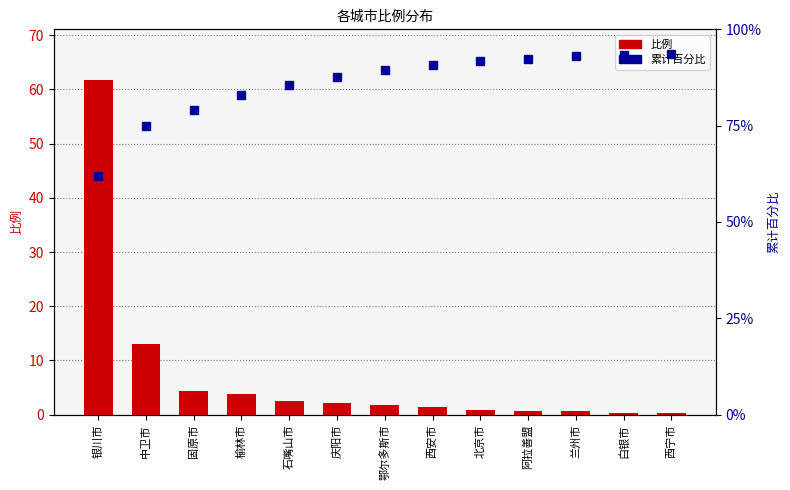

Count the number of categories in the chart.

13